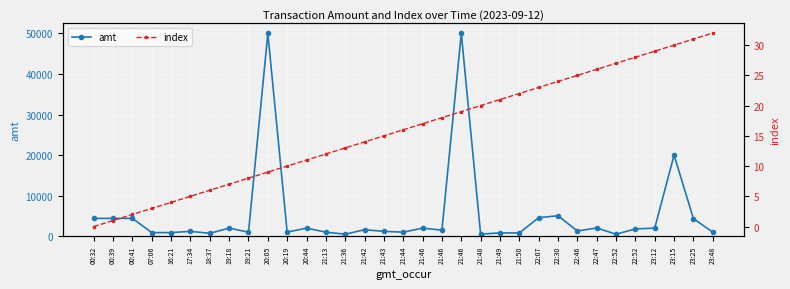

What is the greatest value displayed?

50000.0